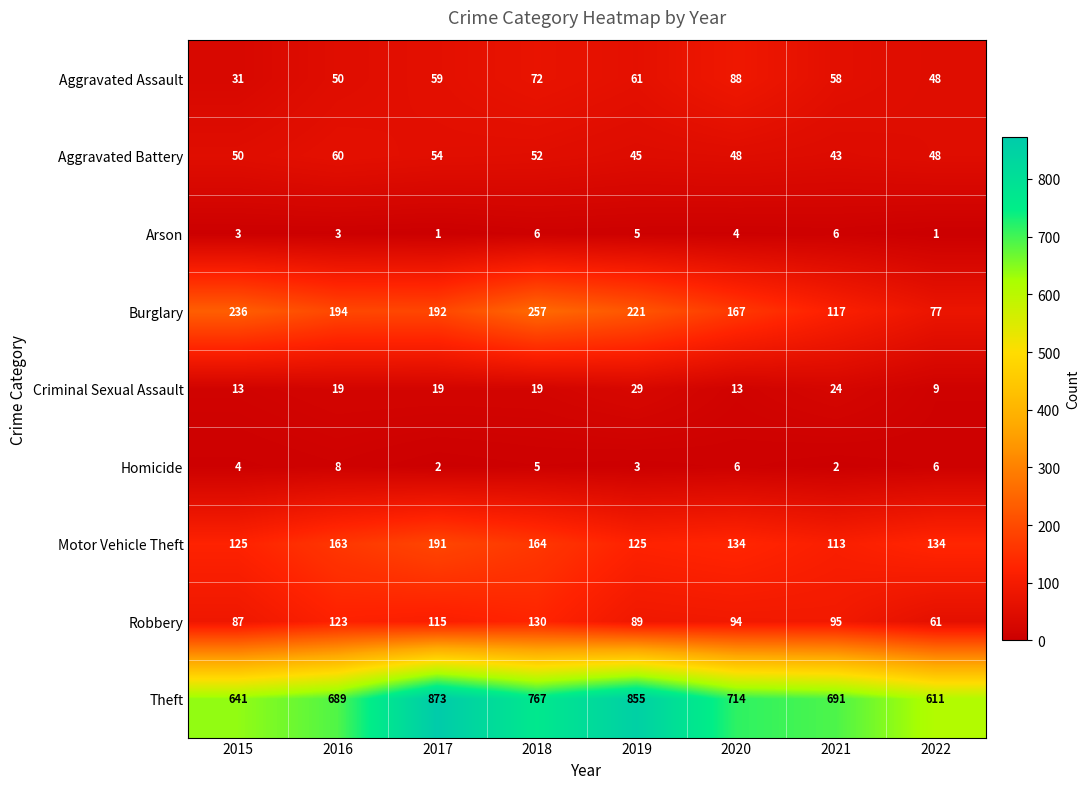

Which series has the widest spread of values?

Theft